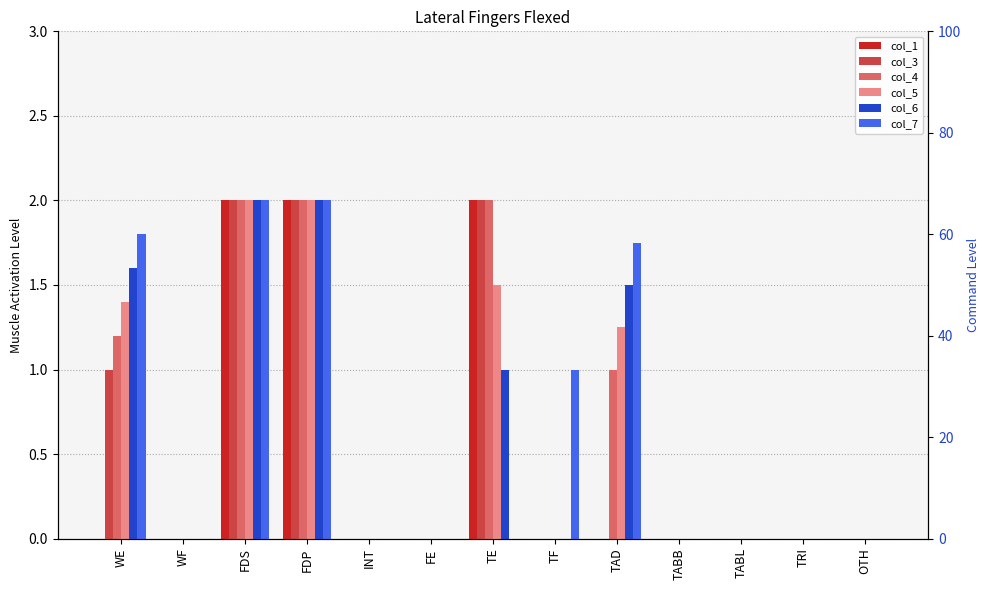

Reading left to right, transcribe all the data shown in this chart.

col_1: WE=0.0	WF=0.0	FDS=2.0	FDP=2.0	INT=0.0	FE=0.0	TE=2.0	TF=0.0	TAD=0.0	TABB=0.0	TABL=0.0	TRI=0.0	OTH=0.0
col_3: WE=1.0	WF=0.0	FDS=2.0	FDP=2.0	INT=0.0	FE=0.0	TE=2.0	TF=0.0	TAD=0.0	TABB=0.0	TABL=0.0	TRI=0.0	OTH=0.0
col_4: WE=1.2	WF=0.0	FDS=2.0	FDP=2.0	INT=0.0	FE=0.0	TE=2.0	TF=0.0	TAD=1.0	TABB=0.0	TABL=0.0	TRI=0.0	OTH=0.0
col_5: WE=1.4	WF=0.0	FDS=2.0	FDP=2.0	INT=0.0	FE=0.0	TE=1.5	TF=0.0	TAD=1.2	TABB=0.0	TABL=0.0	TRI=0.0	OTH=0.0
col_6: WE=1.6	WF=0.0	FDS=2.0	FDP=2.0	INT=0.0	FE=0.0	TE=1.0	TF=0.0	TAD=1.5	TABB=0.0	TABL=0.0	TRI=0.0	OTH=0.0
col_7: WE=1.8	WF=0.0	FDS=2.0	FDP=2.0	INT=0.0	FE=0.0	TE=0.0	TF=1.0	TAD=1.8	TABB=0.0	TABL=0.0	TRI=0.0	OTH=0.0